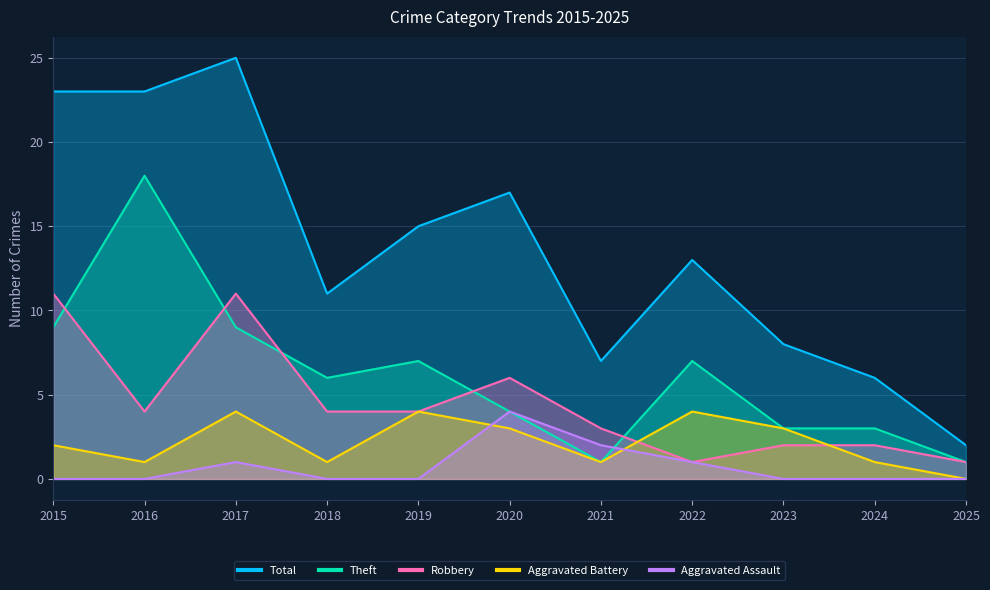

Is the value of Aggravated Assault at 2022 greater than the value of Total at 2022?

No